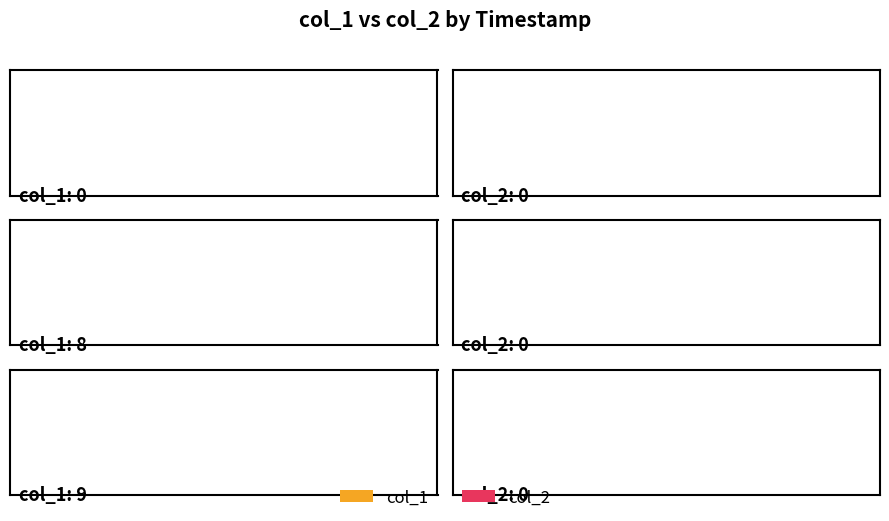

Reading left to right, extract all data points from this chart.

col_1: 0	8	9
col_2: 0	0	0